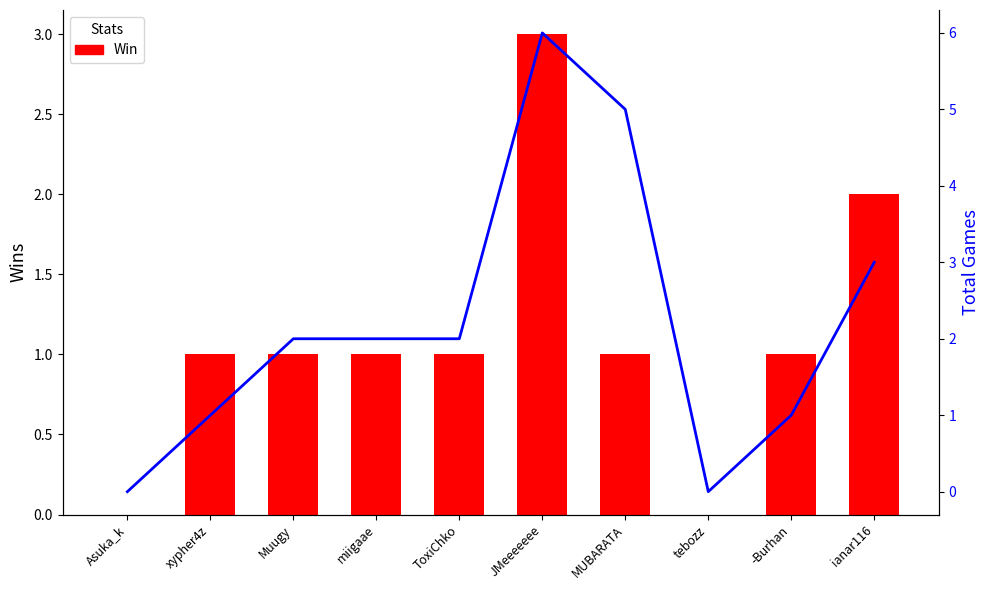

What is the sum of all Win values?

11